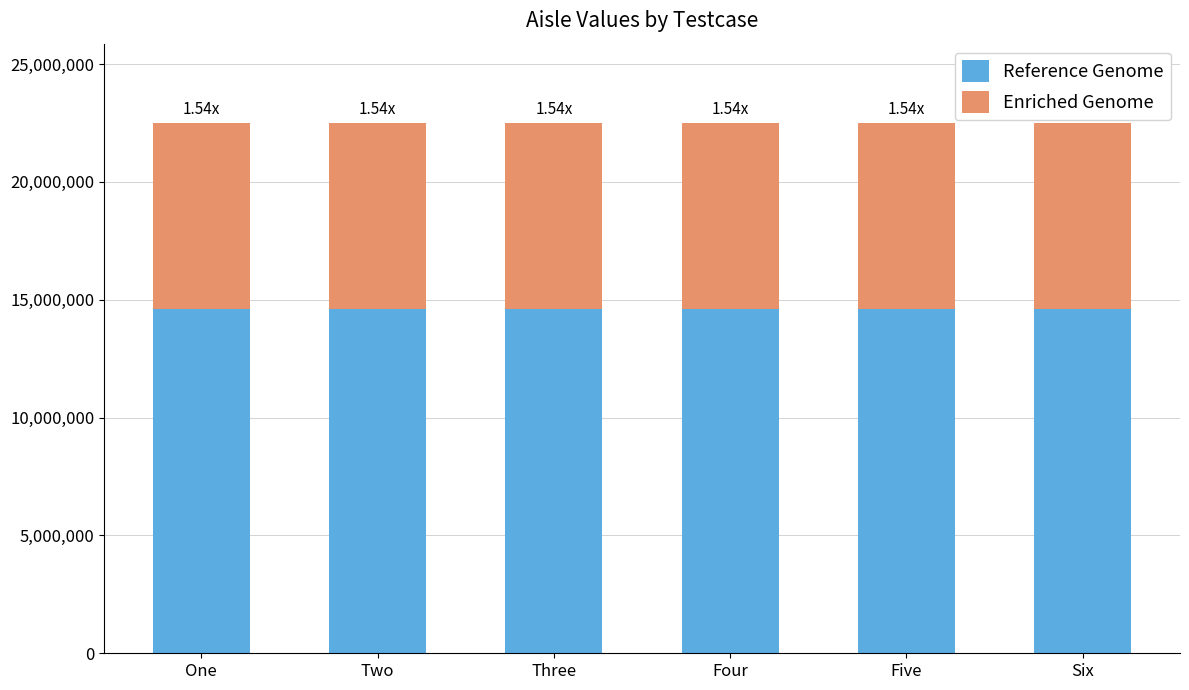

What is the total value across all series at Six?

22488714.0